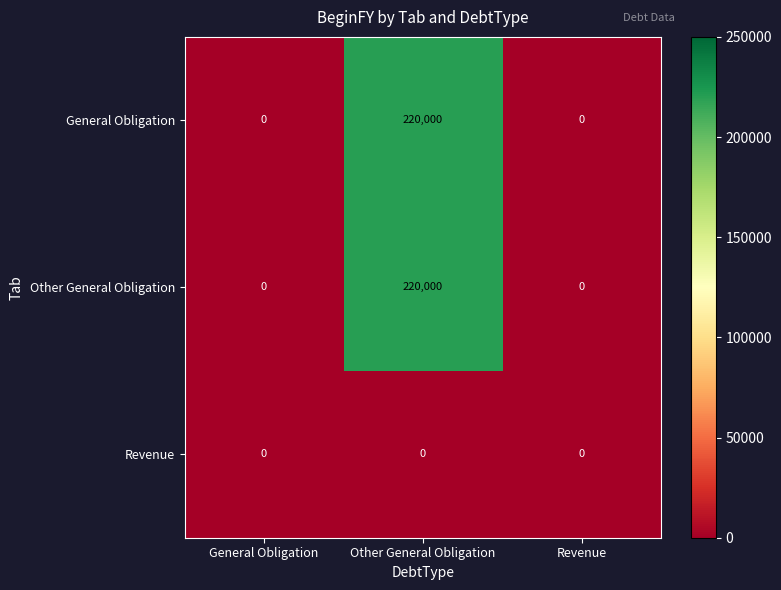

What is the spread (max minus min) of values at Other General Obligation?

220000